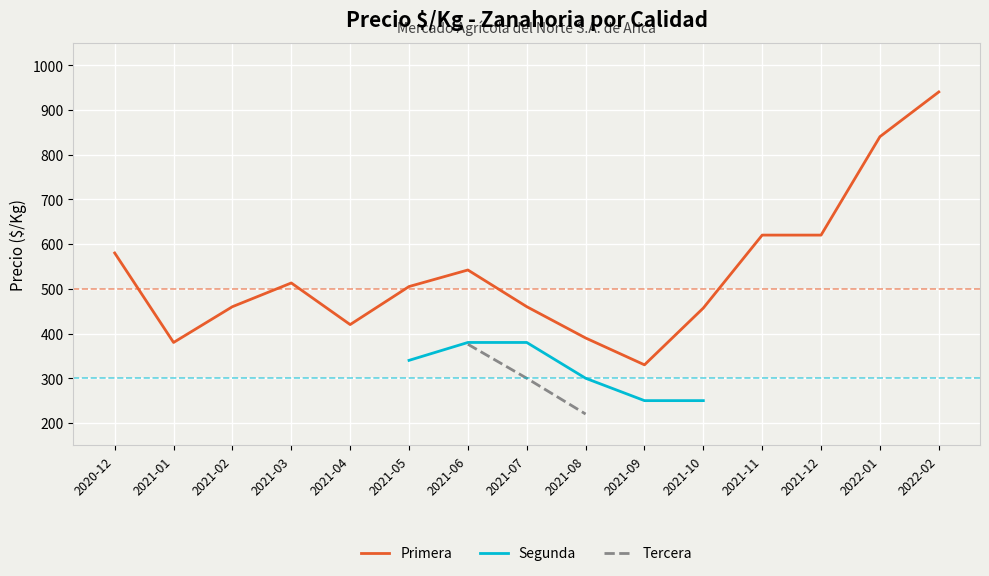

What is the smallest value displayed?

210.0